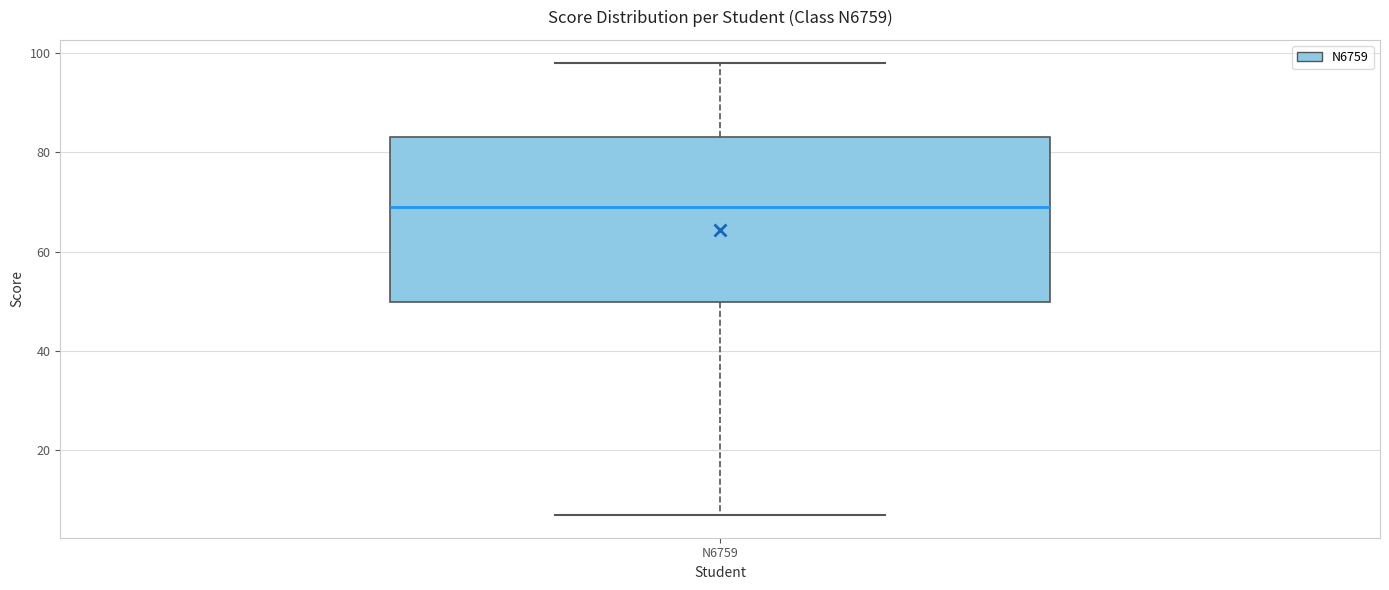

Where does the median line of the box for N6759 sit on the y-axis? The values are not printed on the chart, so give them approximately, as read against the axis.

70